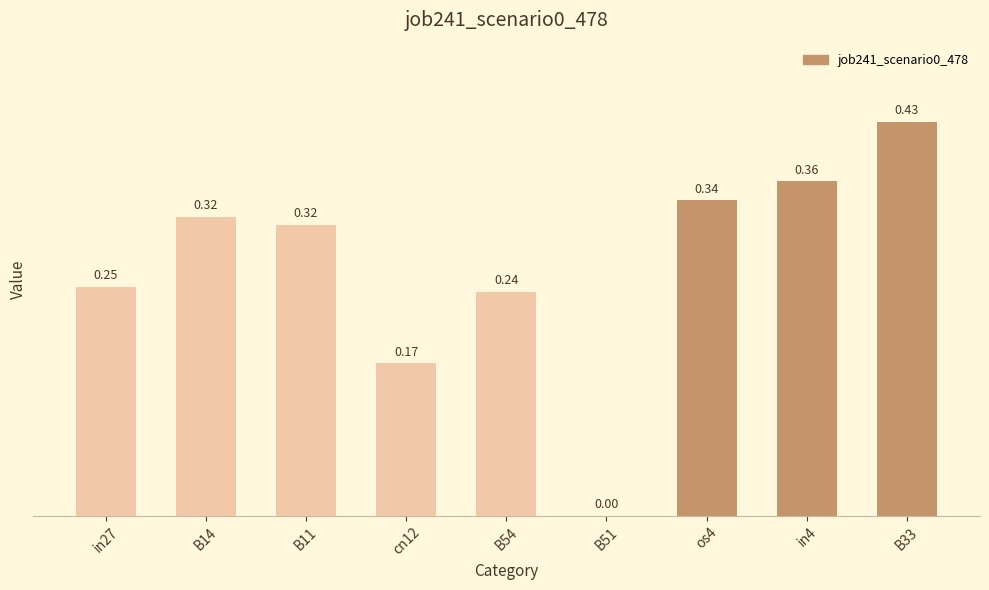

What is the sum of all values?

2.4